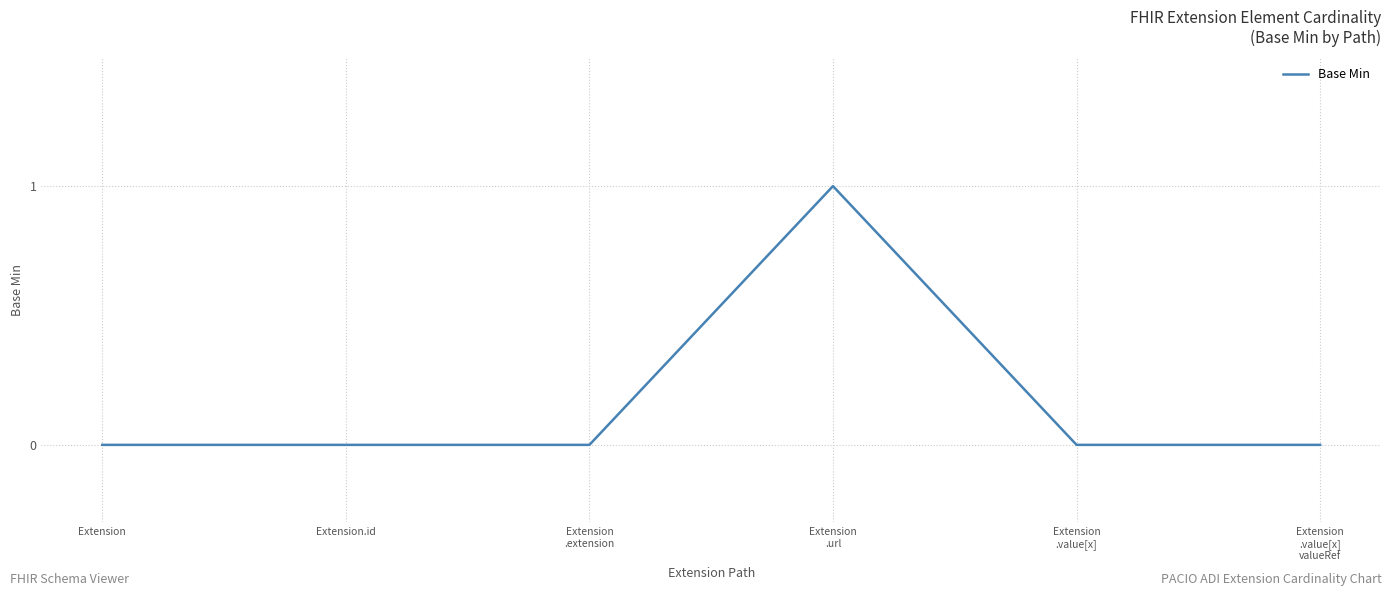

What is the difference between the maximum and minimum values?

1